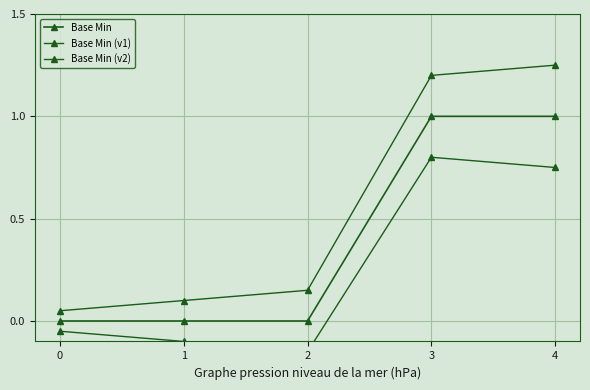

At 3, list the series in order from largest to smallest.

Base Min (v1), Base Min, Base Min (v2)